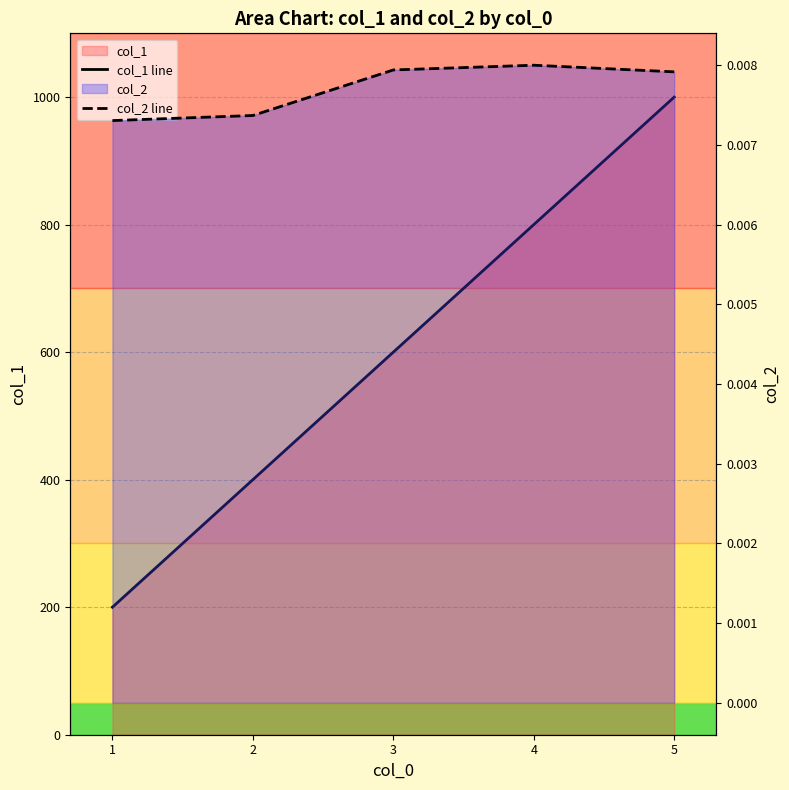

At 3, list the series in order from smallest to largest.

col_2 line, col_1 line